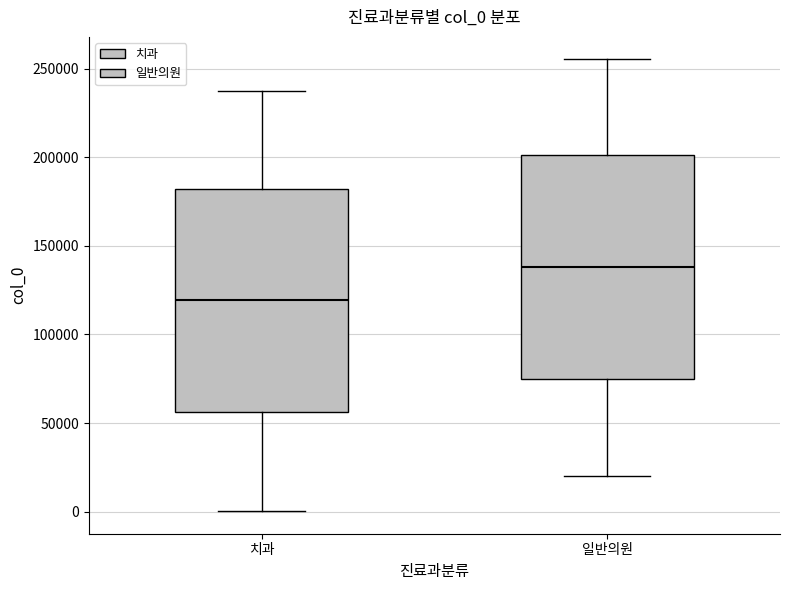

Reading left to right, transcribe this box plot: for each box, give where its median line is, the range the box spans, and where its two whiskers end, as read against the y-axis. The values are not printed on the chart, so give them approximately, as read against the axis.

치과: median 120000, box 55000 to 180000, whiskers 0 to 235000
일반의원: median 140000, box 75000 to 200000, whiskers 20000 to 255000